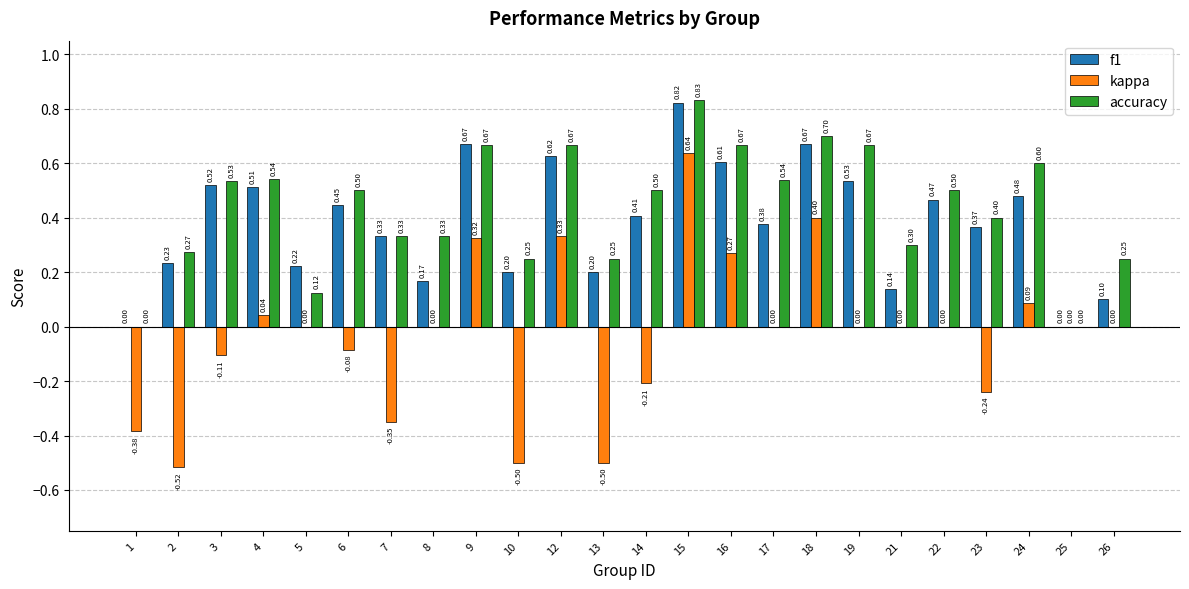

True or false: accuracy has a value of 0.8 at 17.

False